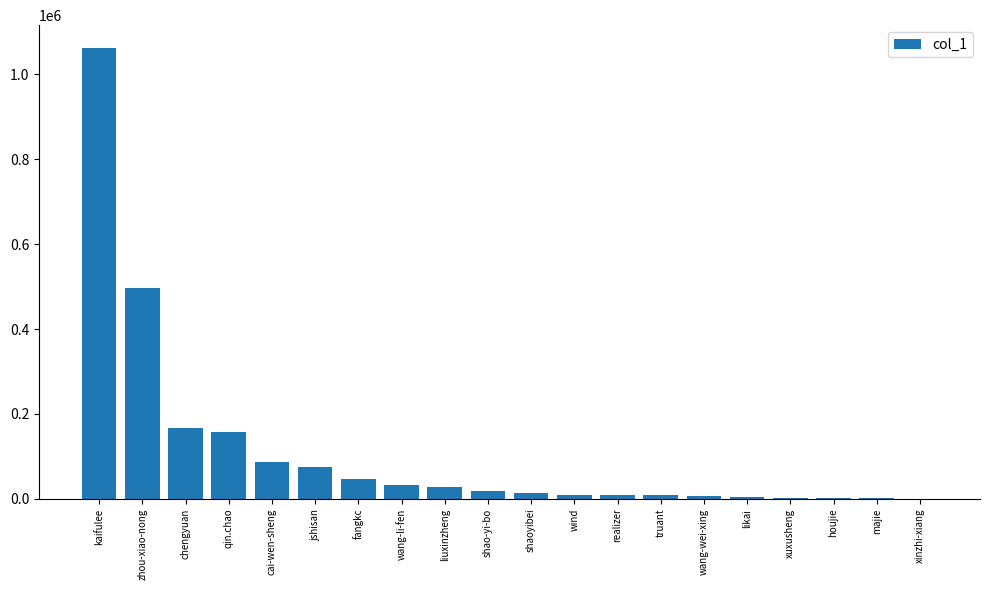

What is the ratio of the value at fangkc to the value at zhou-xiao-nong?

0.1